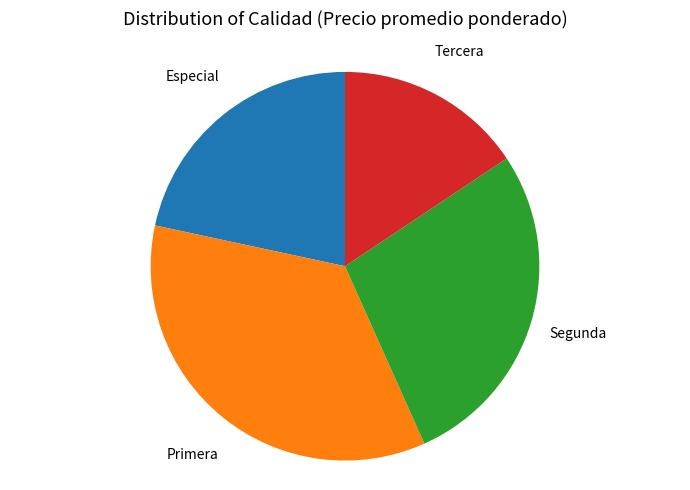

True or false: Segunda accounts for 28% of the total.

True